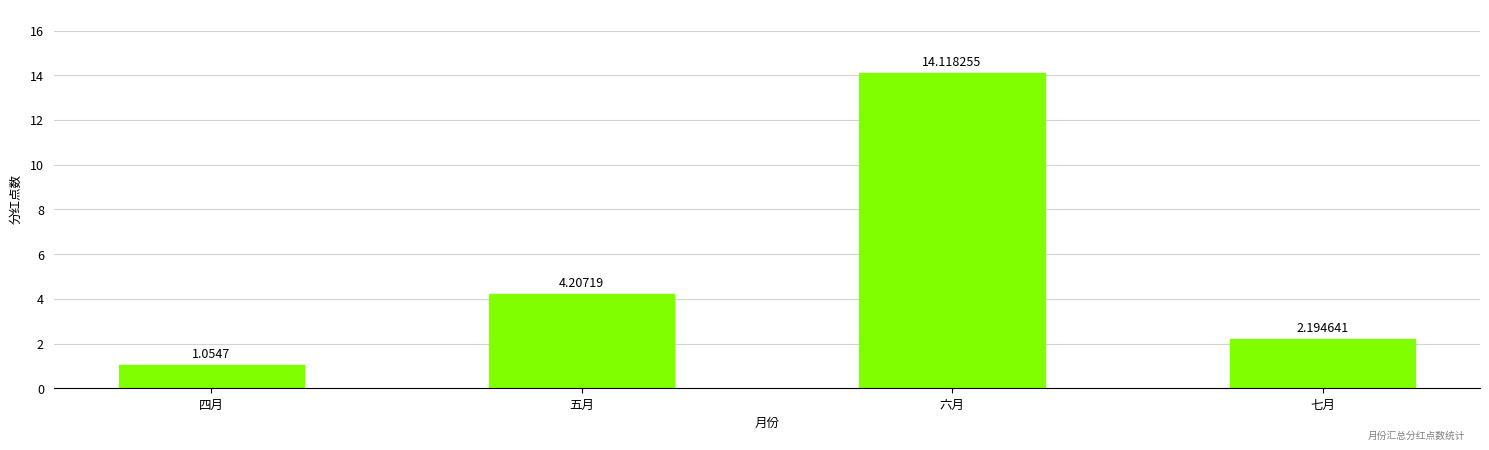

What is the label of the 1st bar from the left?

四月